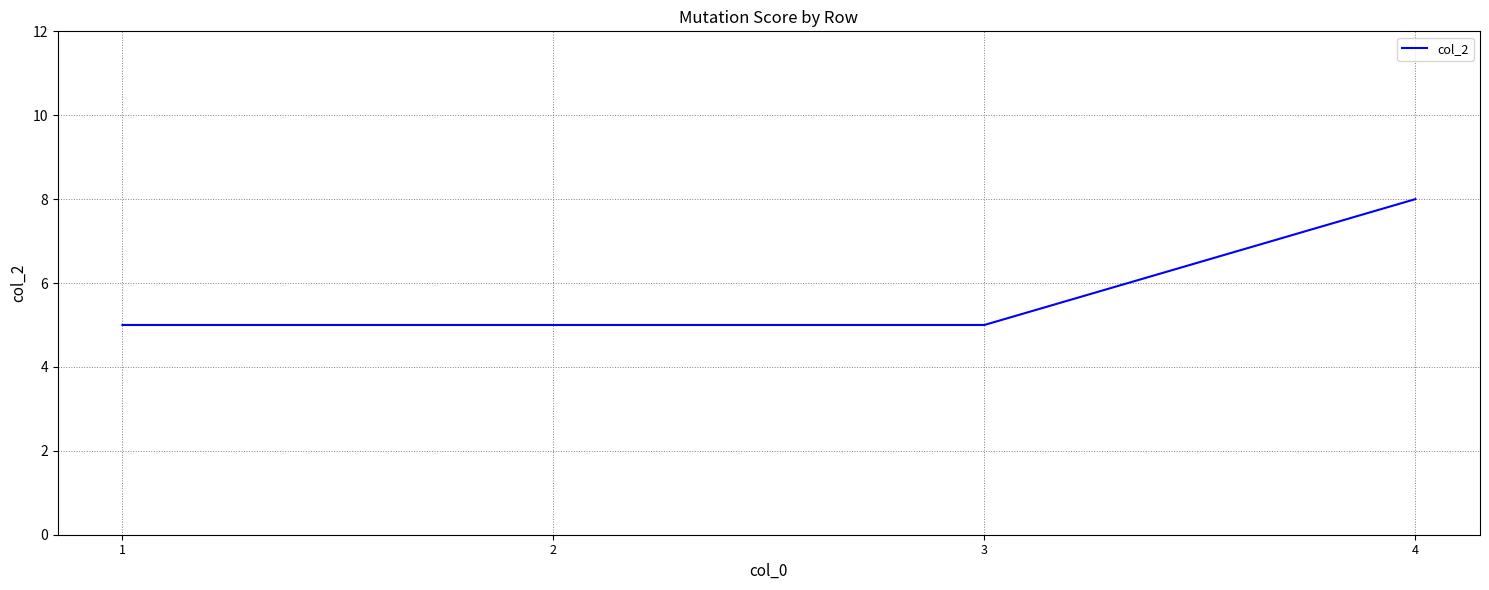

The value at 3 is 8. True or false?

False